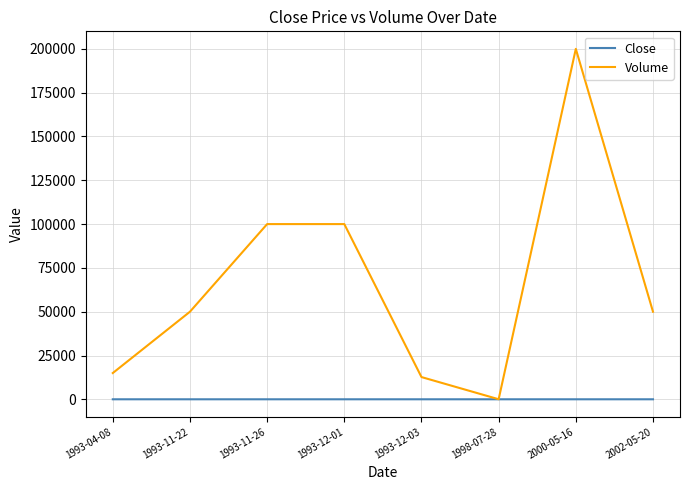

Which series has the largest total across all categories?

Volume